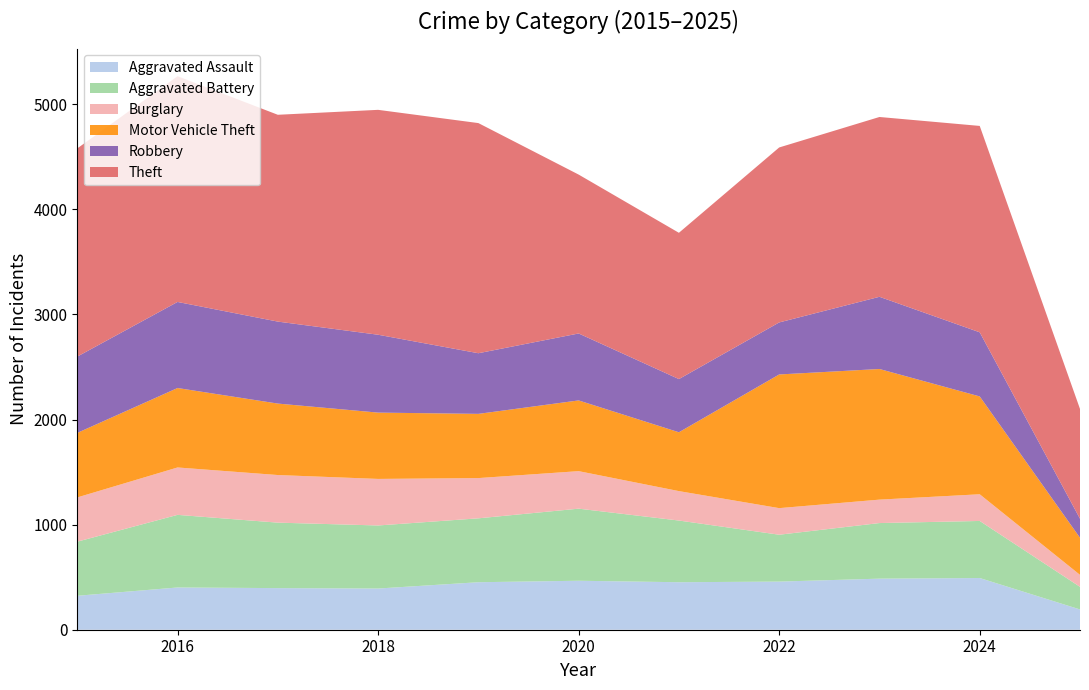

Reading left to right, transcribe all the data shown in this chart.

Aggravated Assault: 2015=323	2016=402	2017=396	2018=392	2019=452	2020=466	2021=452	2022=458	2023=486	2024=492	2025=193
Aggravated Battery: 2015=515	2016=691	2017=623	2018=600	2019=608	2020=686	2021=587	2022=446	2023=529	2024=543	2025=215
Burglary: 2015=421	2016=451	2017=453	2018=443	2019=383	2020=357	2021=280	2022=253	2023=223	2024=254	2025=114
Motor Vehicle Theft: 2015=614	2016=756	2017=680	2018=631	2019=611	2020=673	2021=560	2022=1272	2023=1243	2024=931	2025=353
Robbery: 2015=726	2016=819	2017=780	2018=741	2019=577	2020=637	2021=506	2022=495	2023=687	2024=610	2025=181
Theft: 2015=1981	2016=2148	2017=1968	2018=2140	2019=2190	2020=1512	2021=1392	2022=1665	2023=1711	2024=1964	2025=1045